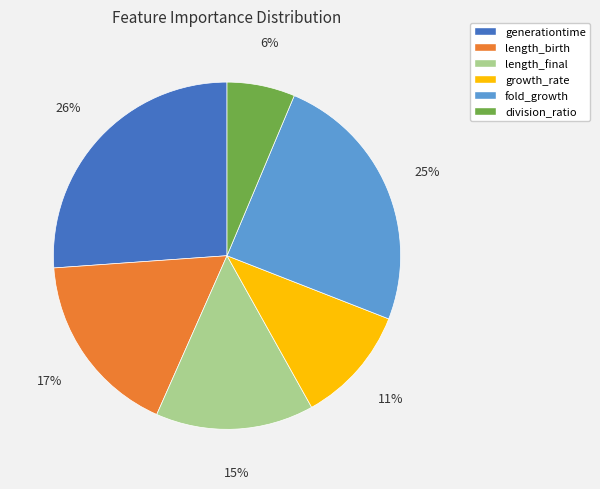

How many segments does this pie chart have?

6